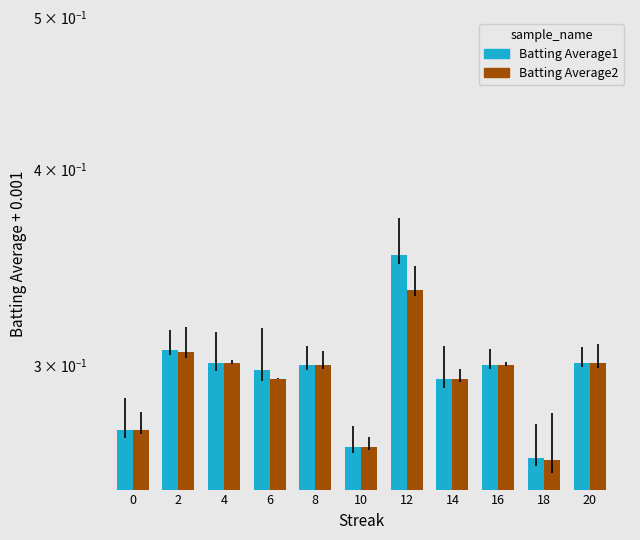

Count the number of categories in the chart.

11